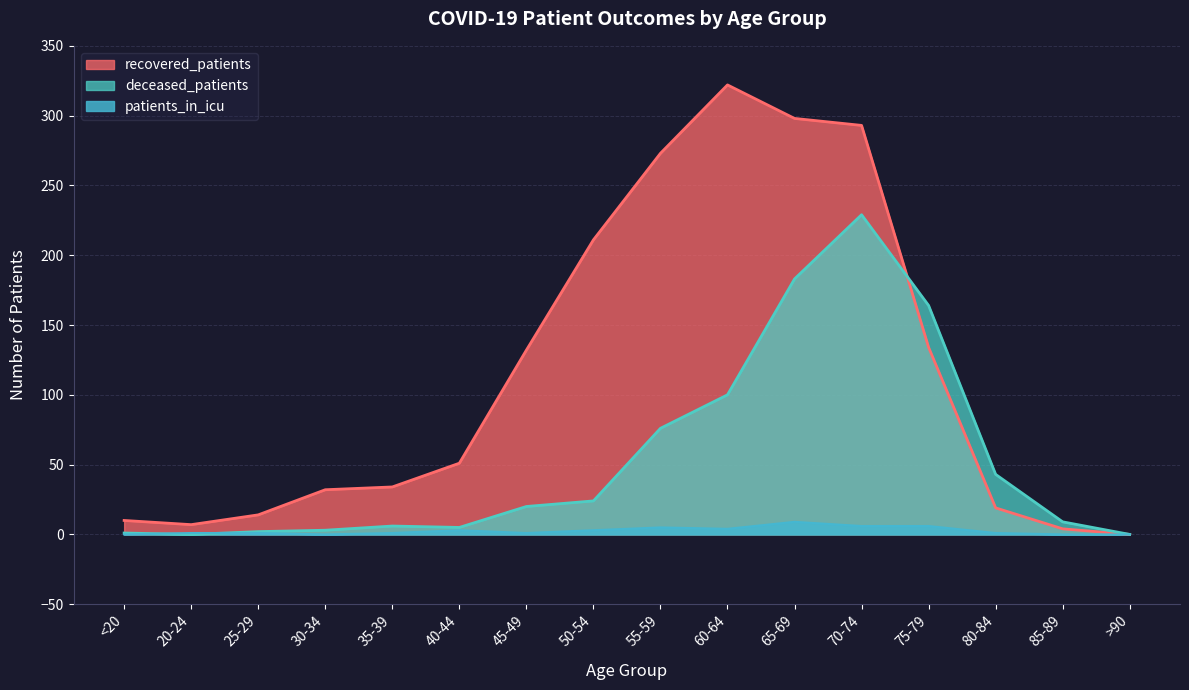

What is the difference between the recovered_patients values at <20 and 75-79?

124